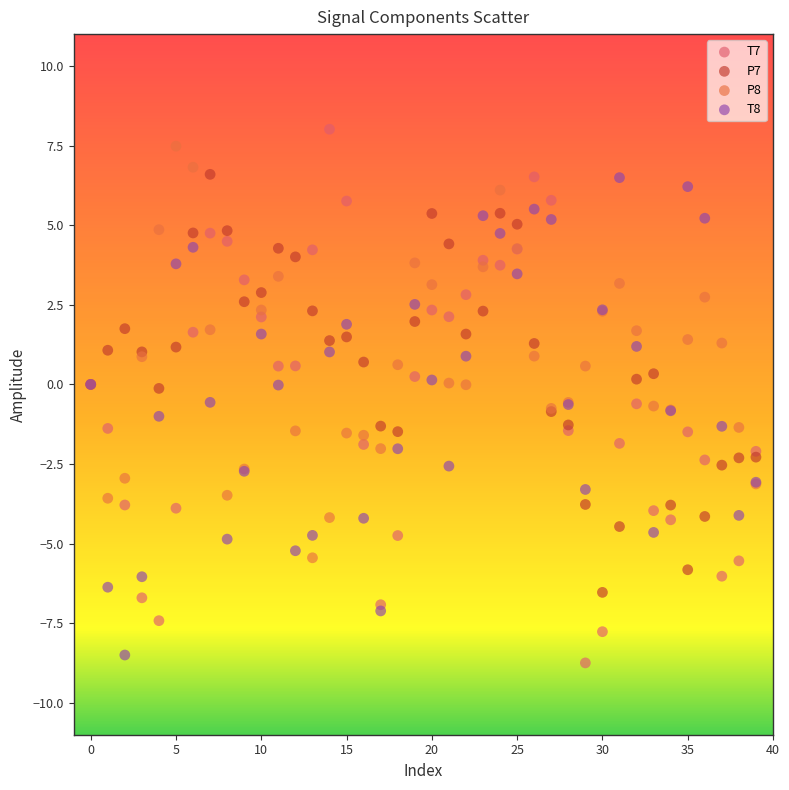

Which series has the widest spread of Y values?

T7